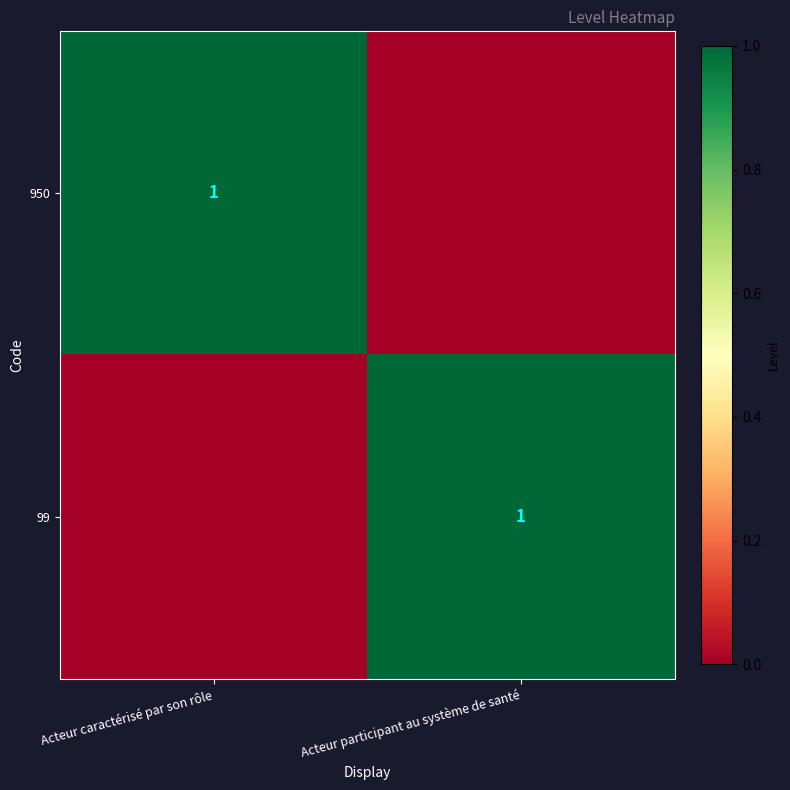

The value of 950 at Acteur caractérisé par son rôle is 0. True or false?

False